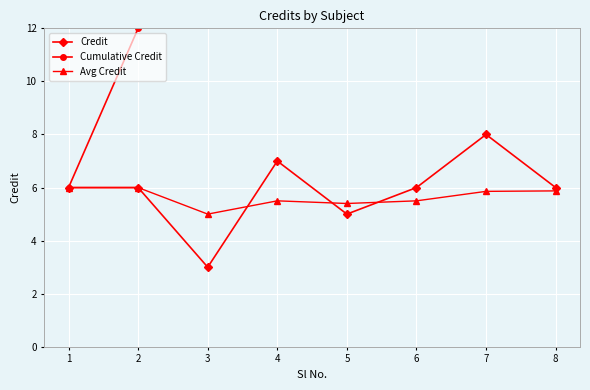

True or false: Cumulative Credit has more than 2 interior local peaks.

False